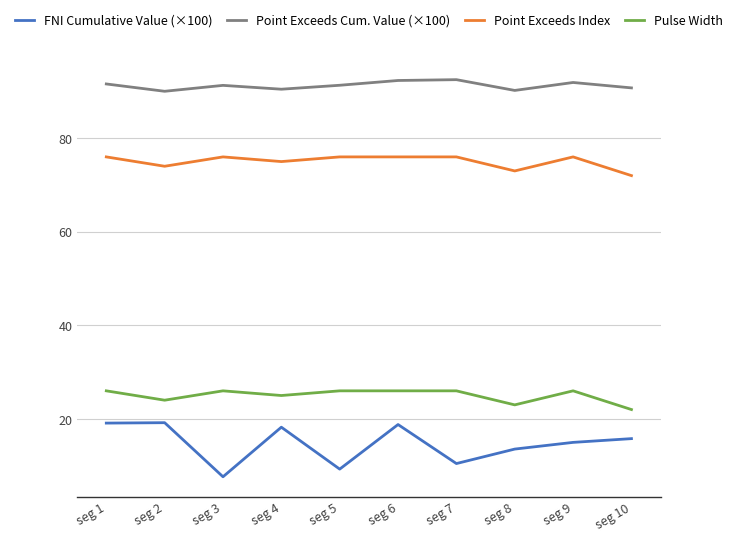

Rank the series at seg 4 from highest to lowest value.

Point Exceeds Cum. Value (×100), Point Exceeds Index, Pulse Width, FNI Cumulative Value (×100)